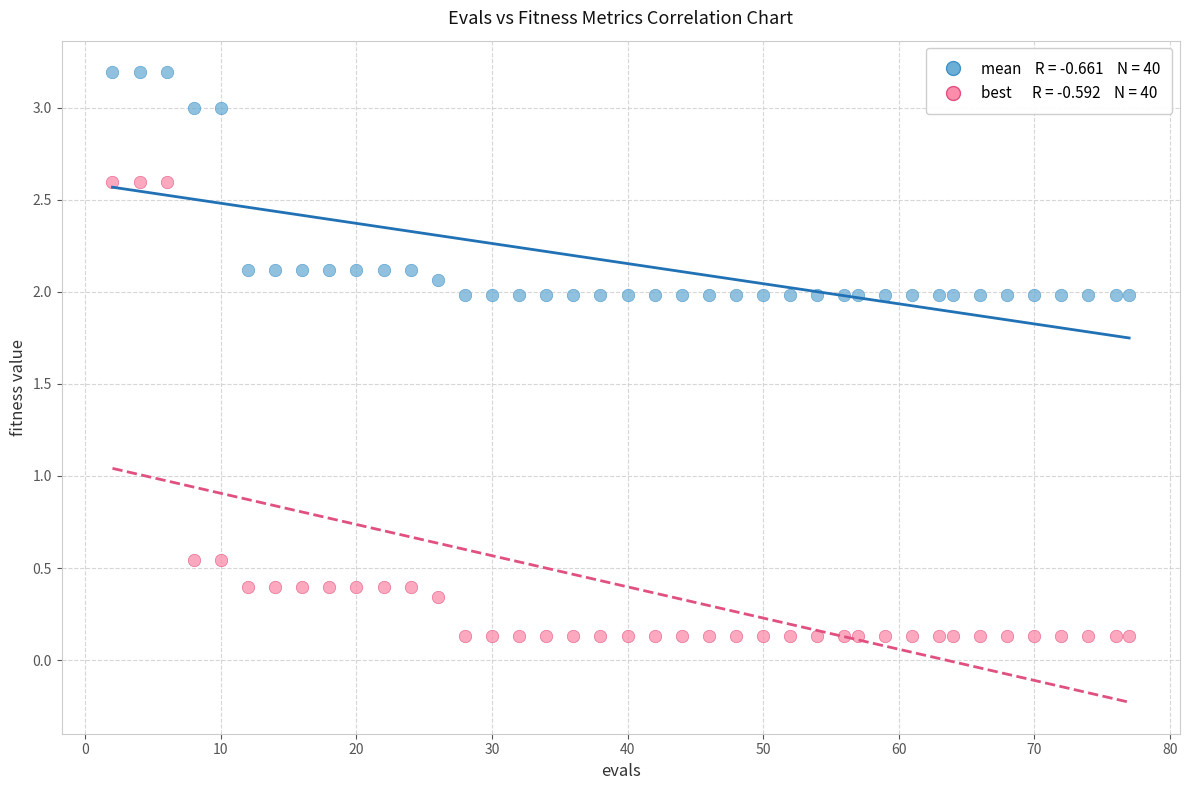

Across all data points, what is the range of Y values (max minus min)?

3.1